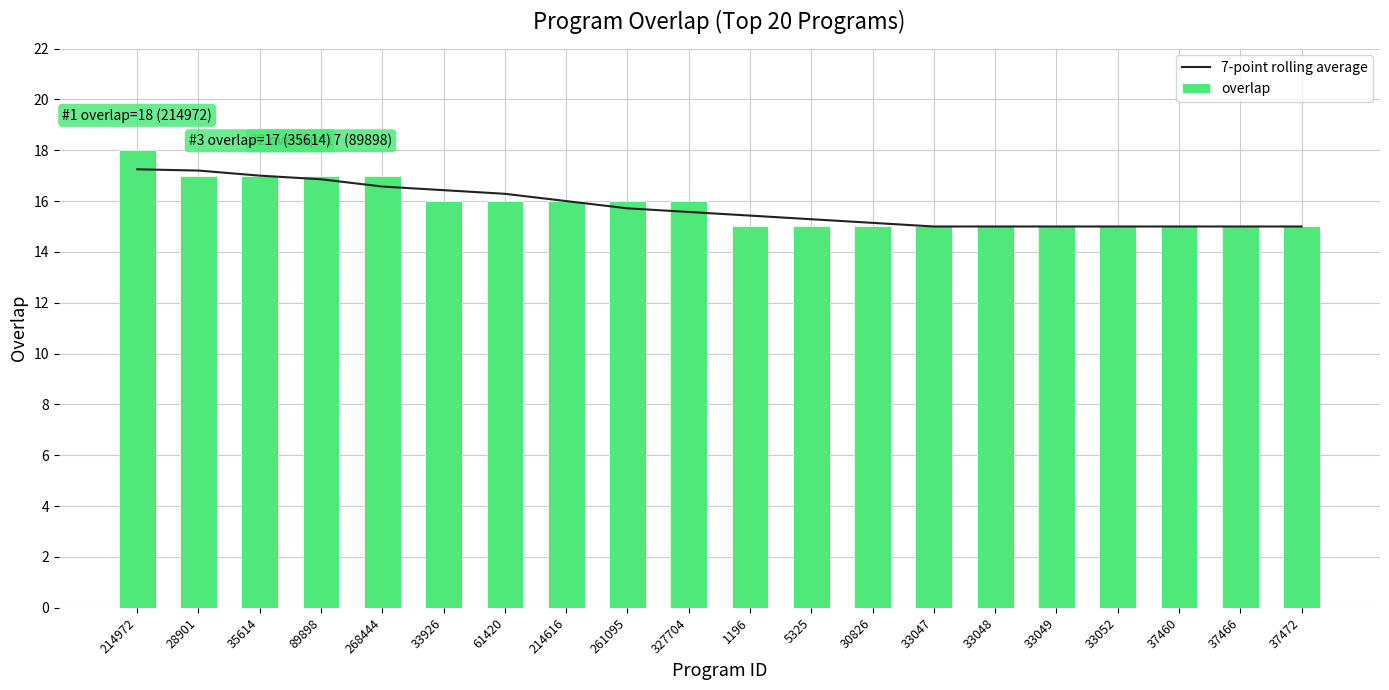

At which label is 7-point rolling average closest to 16?

214616